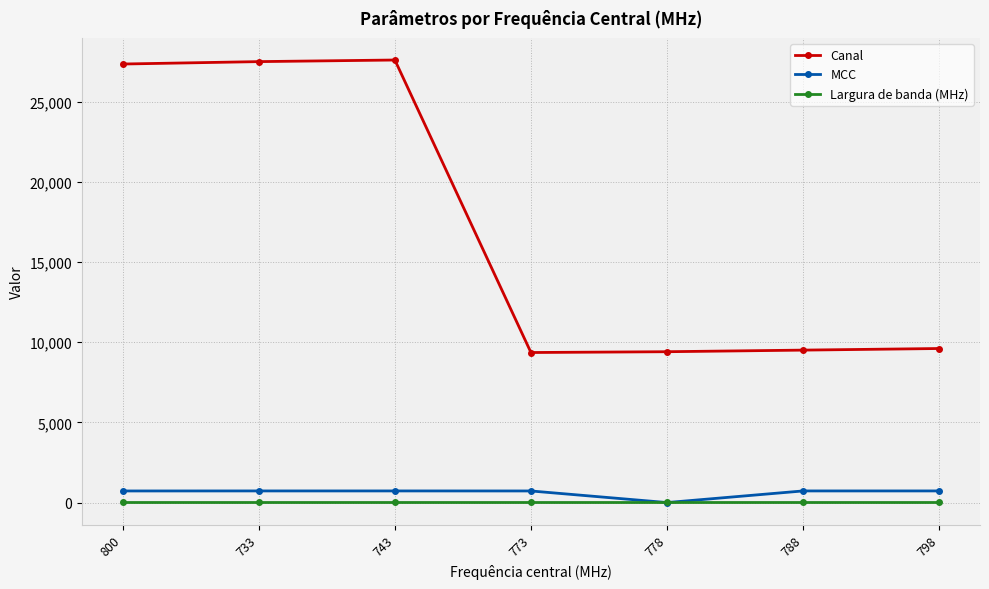

True or false: MCC and Canal cross at least once.

False